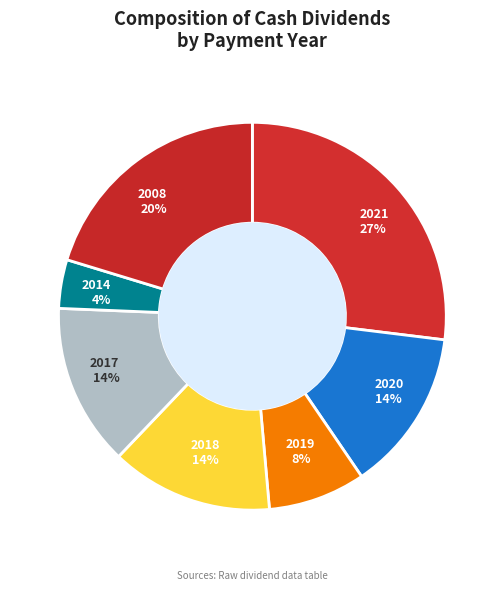

Which has a higher value, 2021 or 2020?

2021